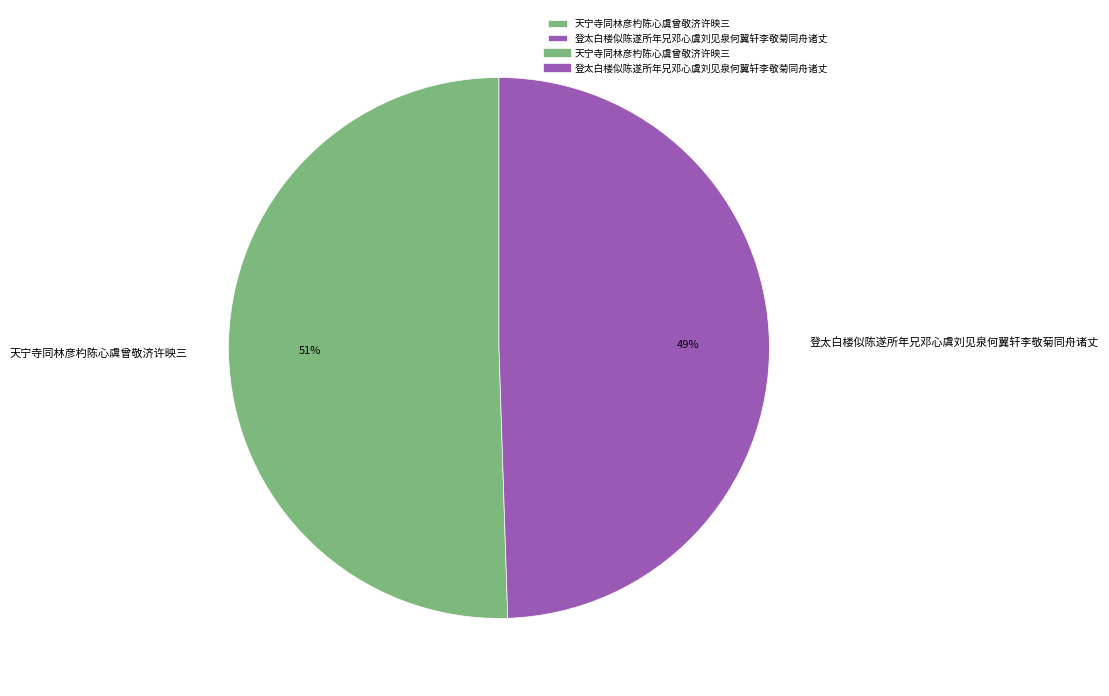

The 天宁寺同林彦杓陈心虞曾敬济许映三 slice represents 58% of the pie. True or false?

False